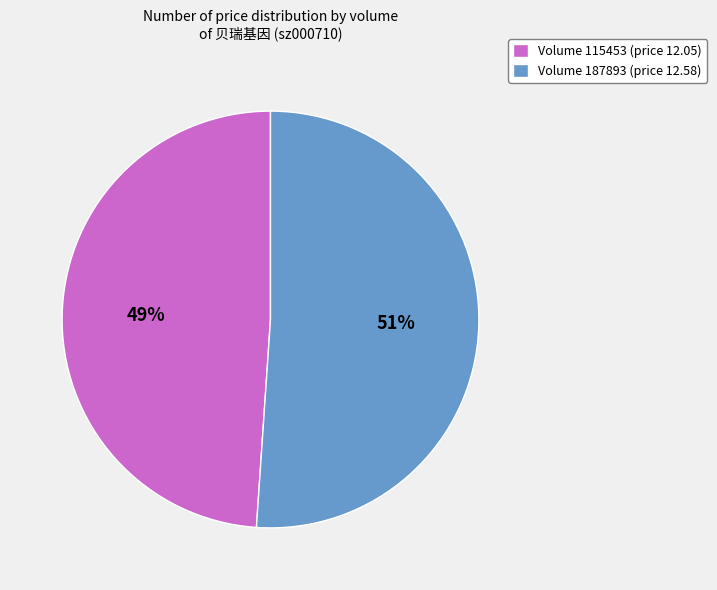

Combined, do Volume 187893 (price 12.58) and Volume 115453 (price 12.05) account for over 50%?

Yes